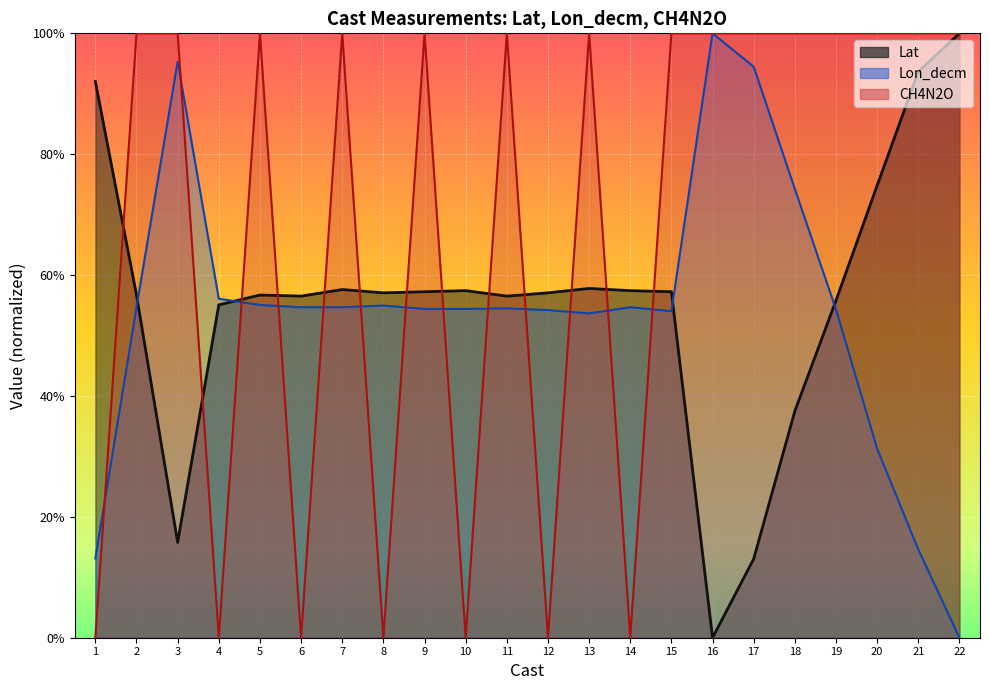

Does the chart display data point markers on the line(s)?

No